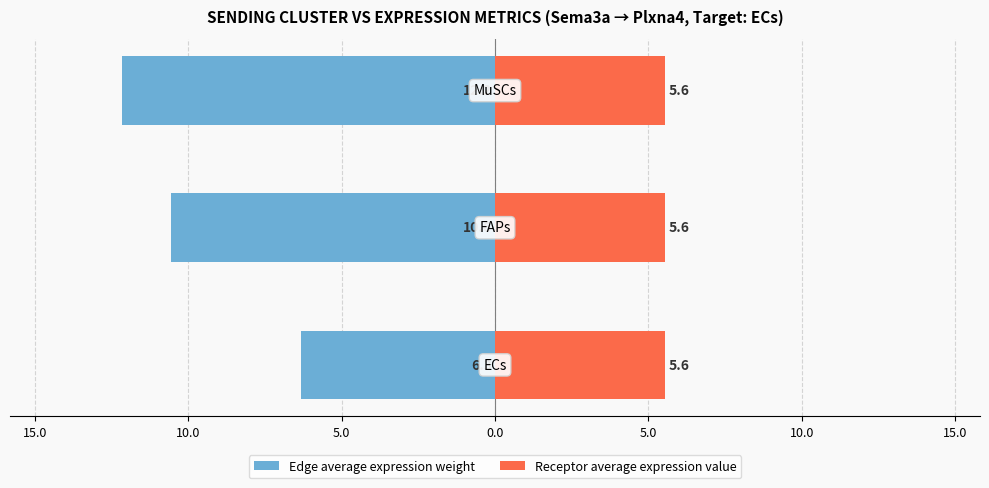

How many data points in Edge average expression weight are above -10?

1